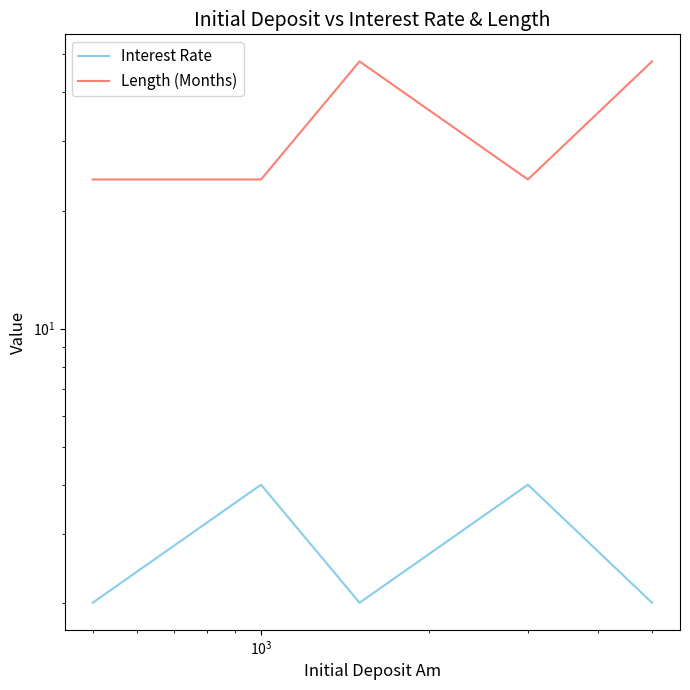

What is the average value of the Length (Months) series?

34